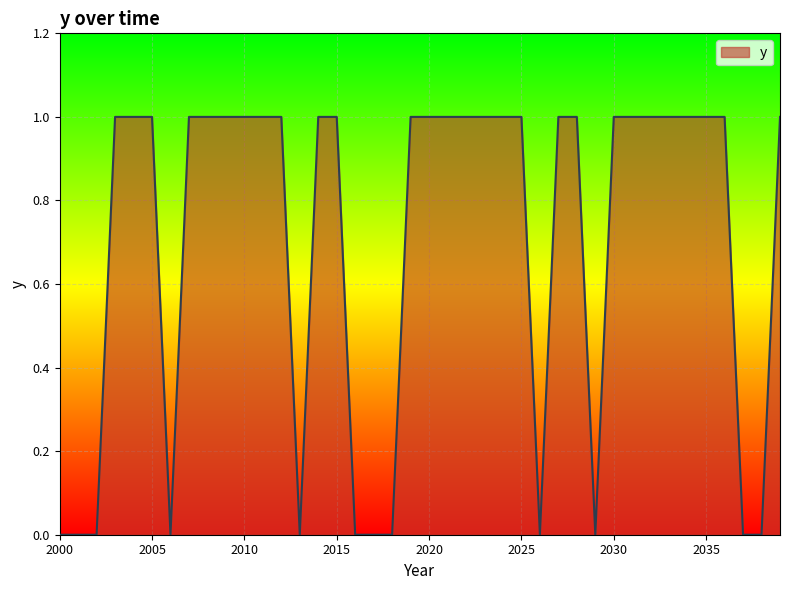

How many lines are shown in the chart?

1